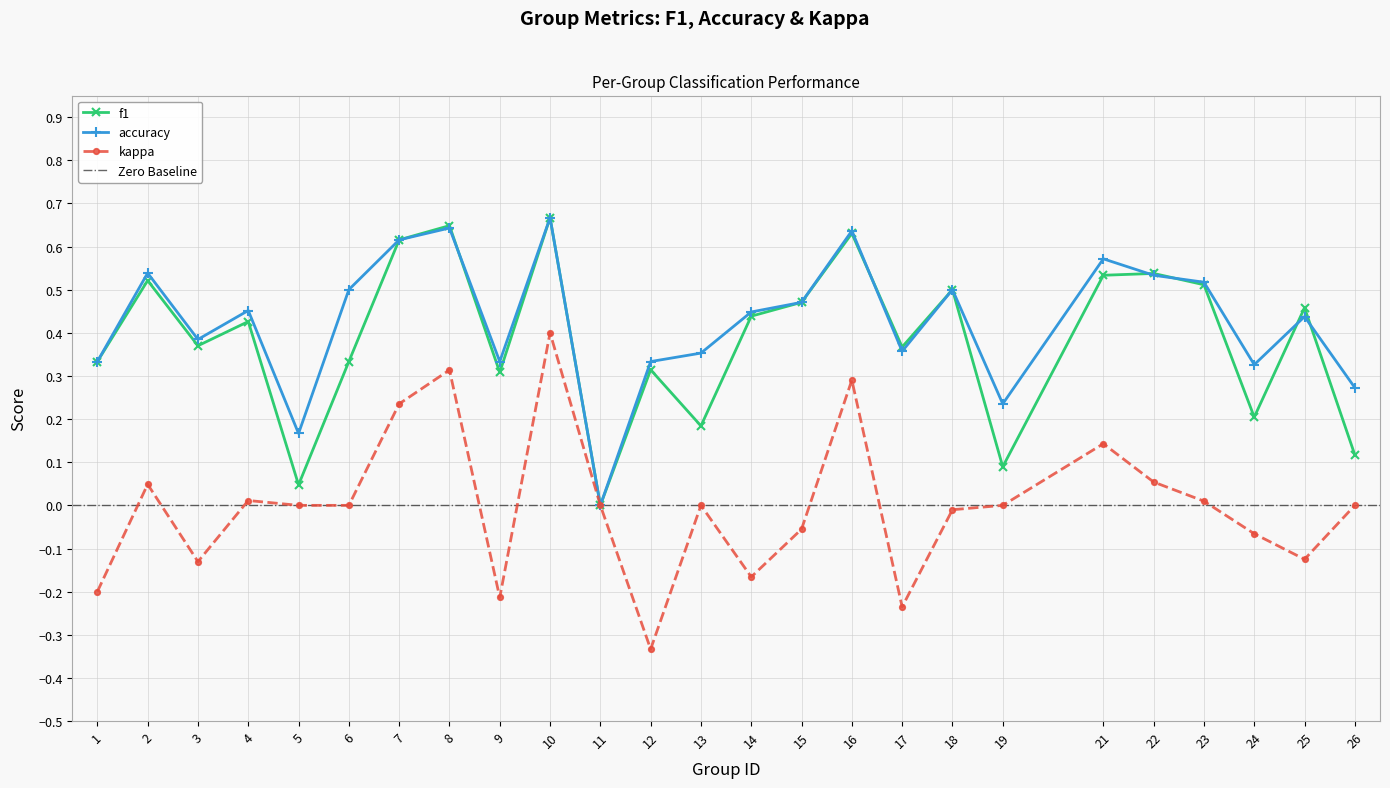

What is the value of the f1 point at the 23rd from the left?

0.2